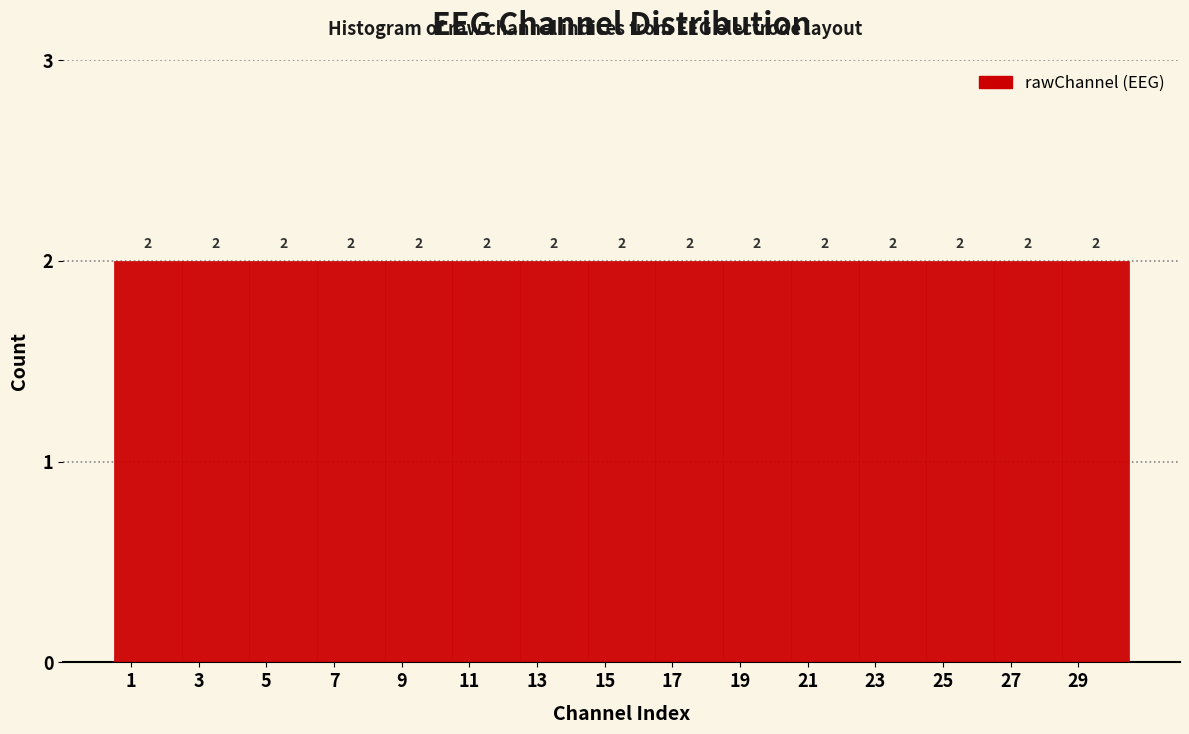

Reading left to right, transcribe this chart: for each bar, give the range it covers on the x-axis and its height.

0.5 to 2.5: 2
2.5 to 4.5: 2
4.5 to 6.5: 2
6.5 to 8.5: 2
8.5 to 10.5: 2
10.5 to 12.5: 2
12.5 to 14.5: 2
14.5 to 16.5: 2
16.5 to 18.5: 2
18.5 to 20.5: 2
20.5 to 22.5: 2
22.5 to 24.5: 2
24.5 to 26.5: 2
26.5 to 28.5: 2
28.5 to 30.5: 2